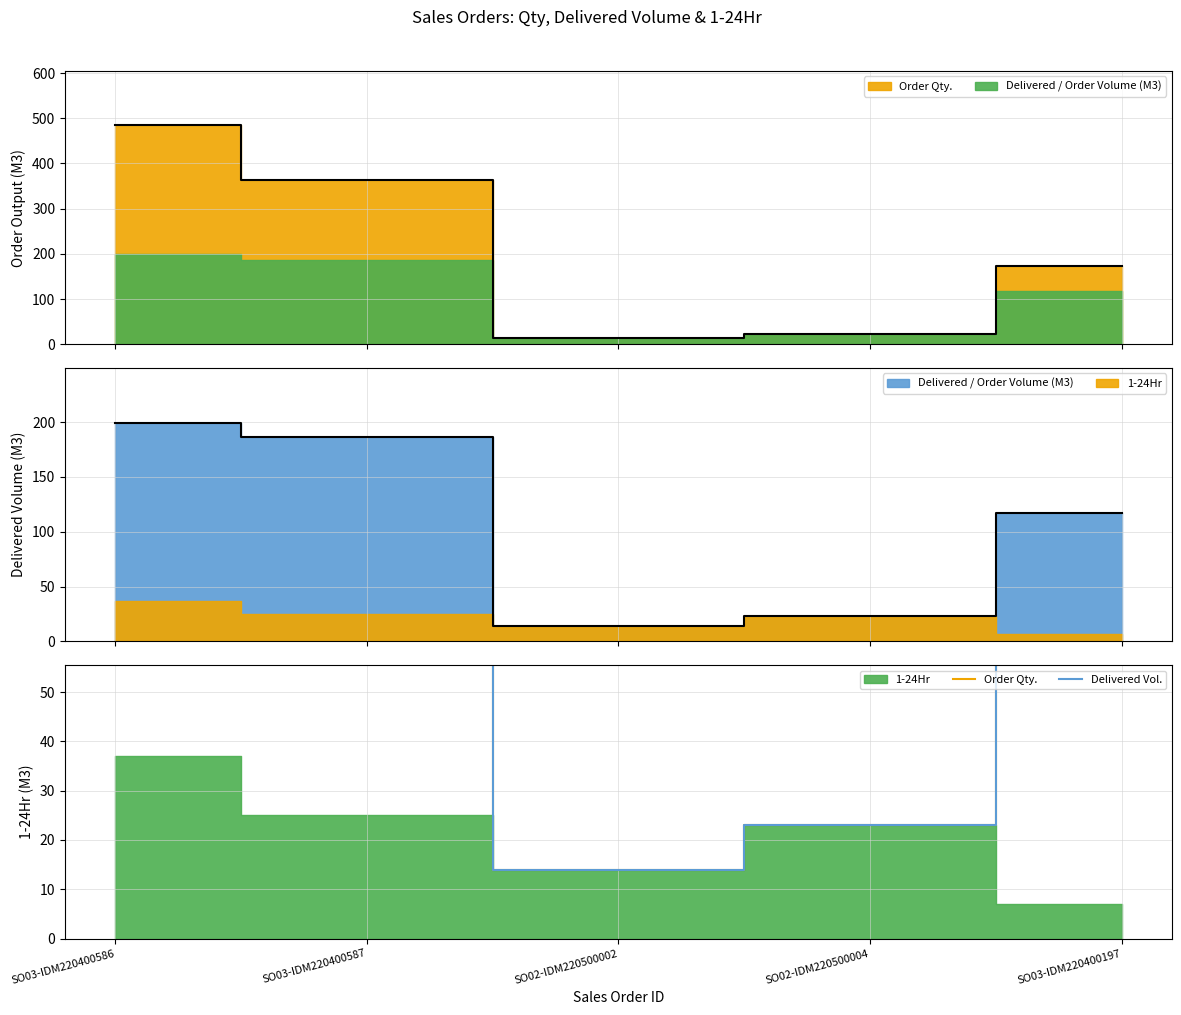

How many data points in Order Qty. are above 173?

2